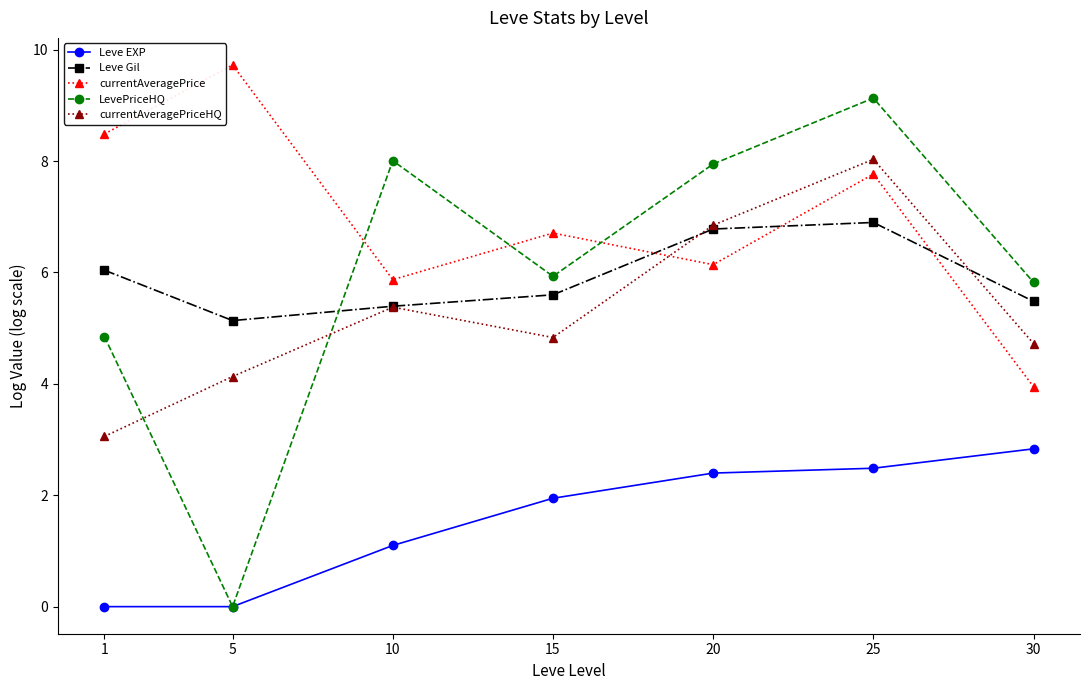

At which label does currentAveragePriceHQ reach its peak?

25